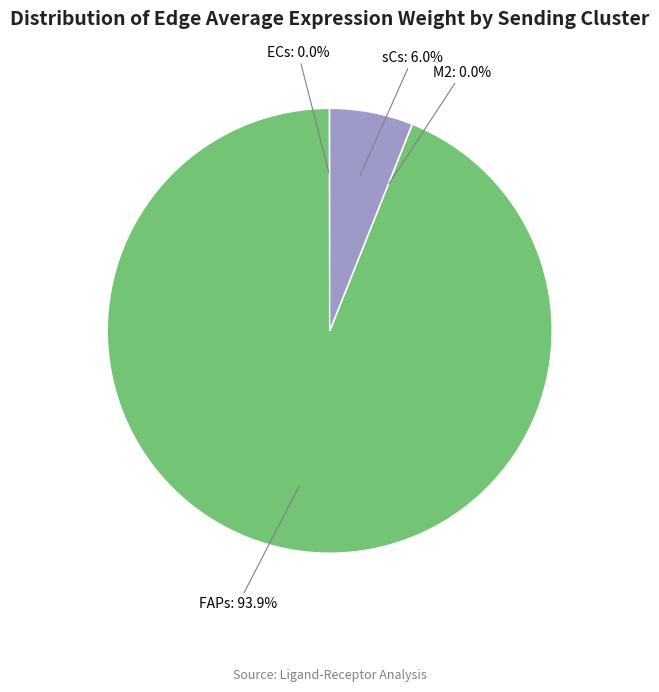

Is there a majority slice in this chart?

Yes